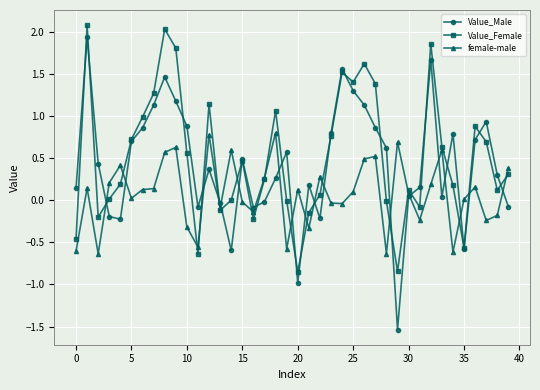

Which series has the largest total across all categories?

Value_Female